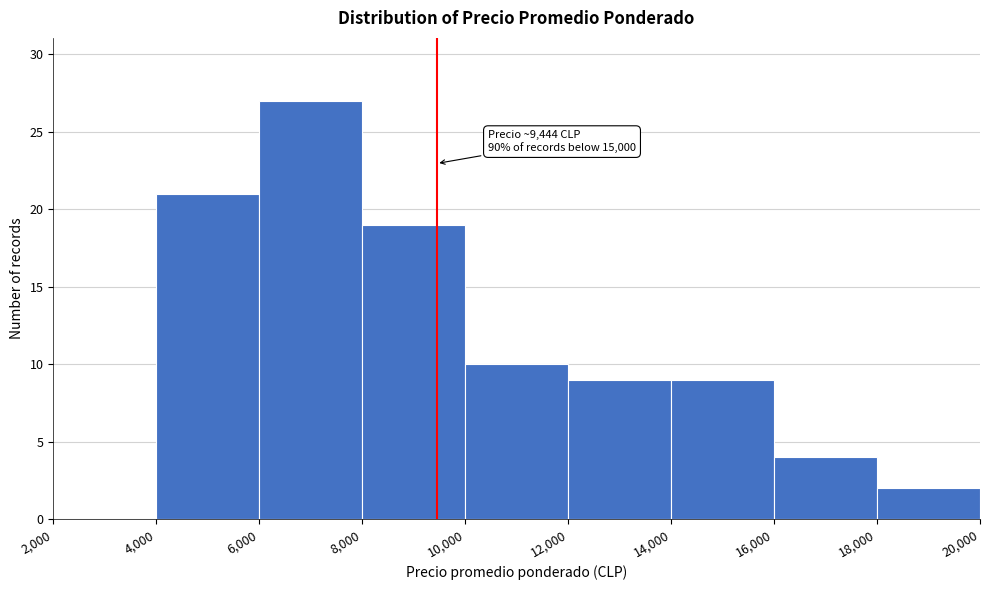

Which range on the x-axis has the tallest bar?

6,000 to 8,000